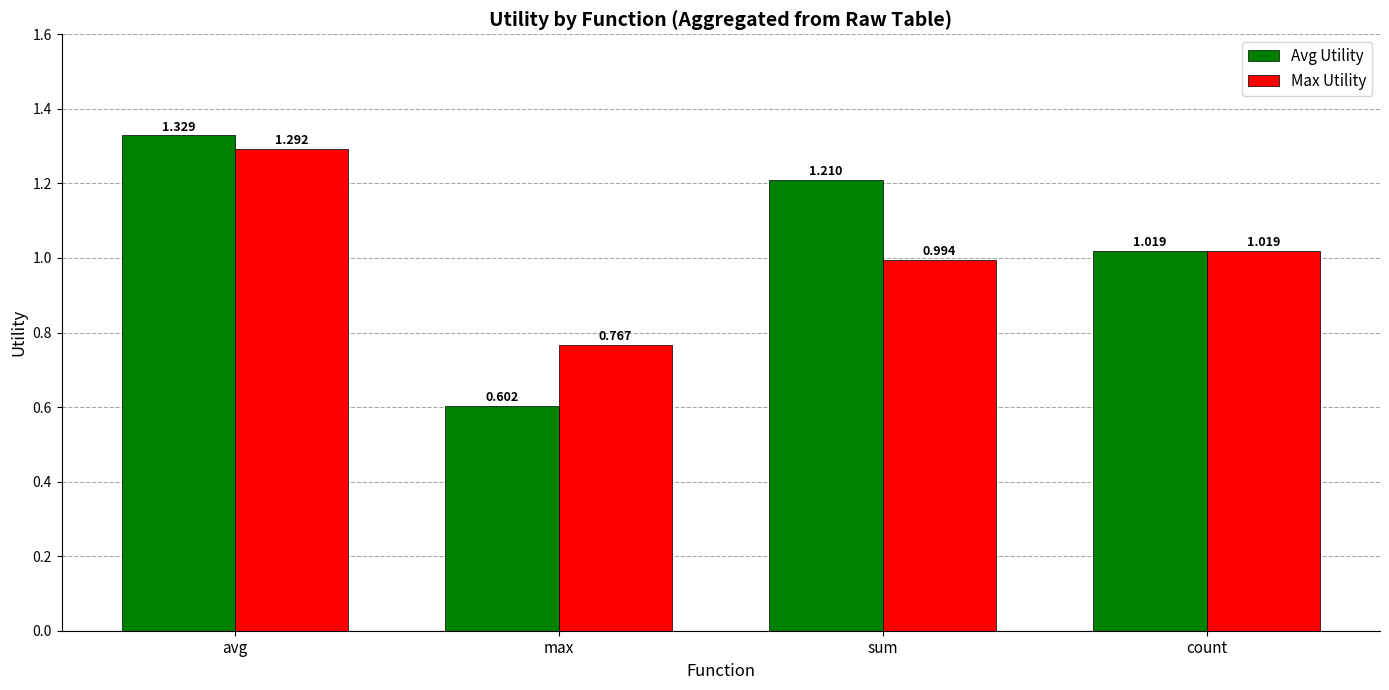

What is the sum of all Avg Utility values?

4.2